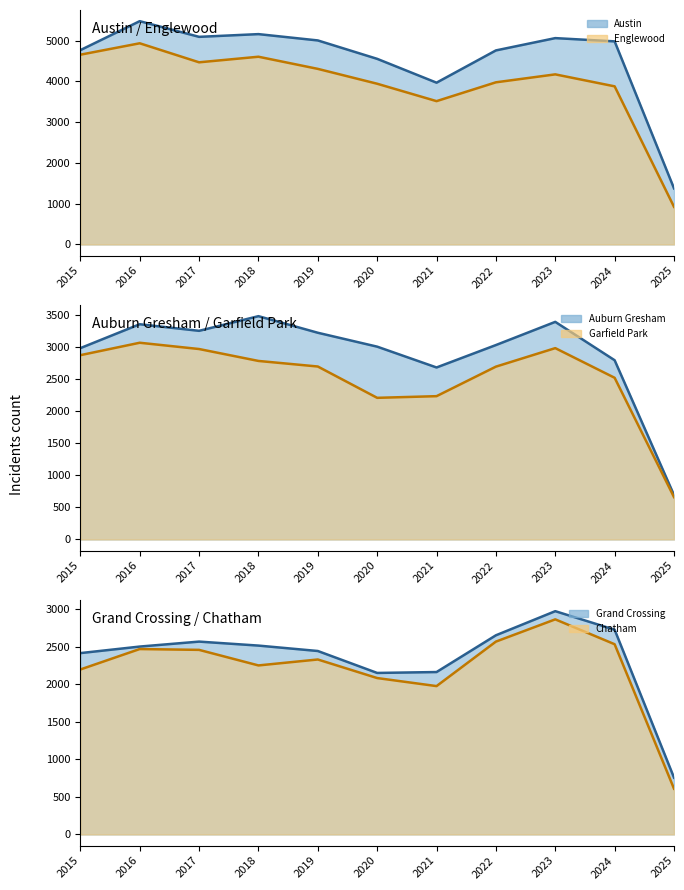

Which has a higher value, 2018 or 2022?

2018